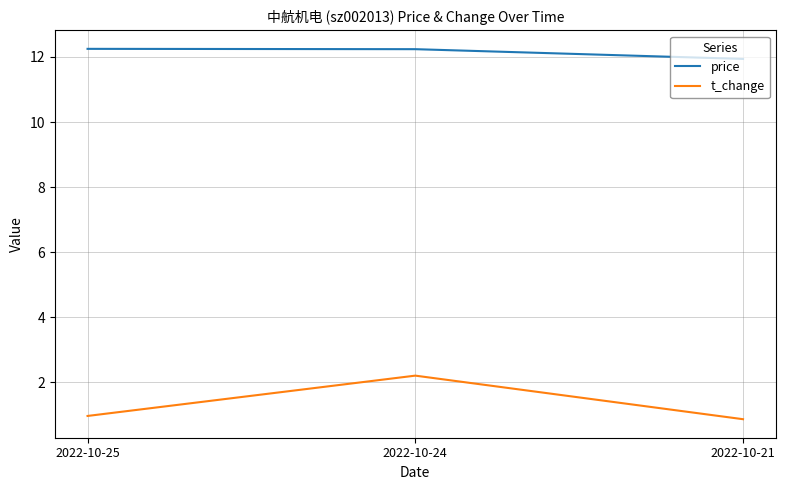

What value does the t_change series have at 2022-10-24?

2.2